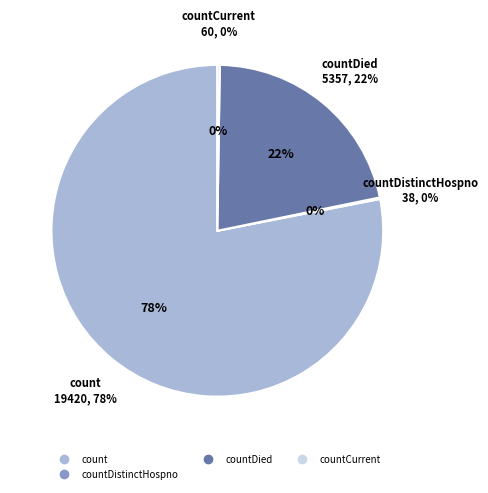

Which category accounts for the majority?

count